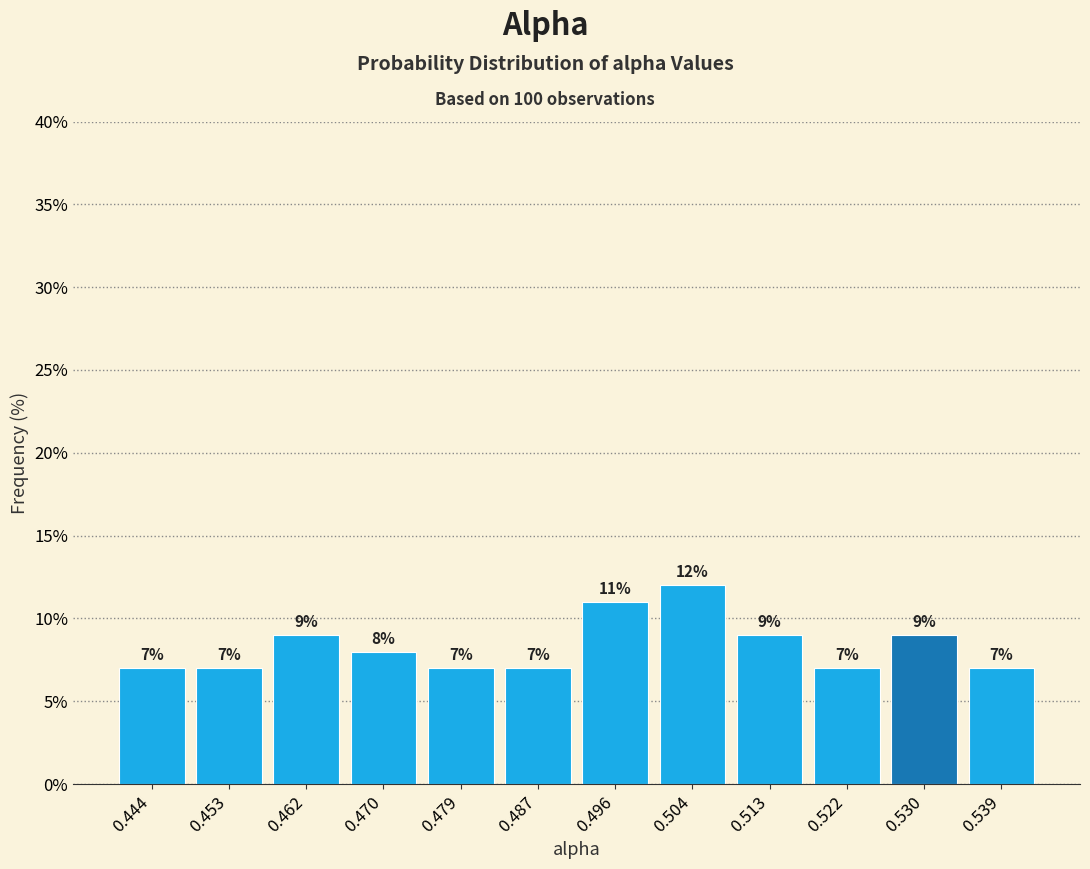

What is the height of the bar covering 0.483 to 0.492 on the x-axis? The bar edges are not printed on the chart, so give them approximately, as read against the axis.

7